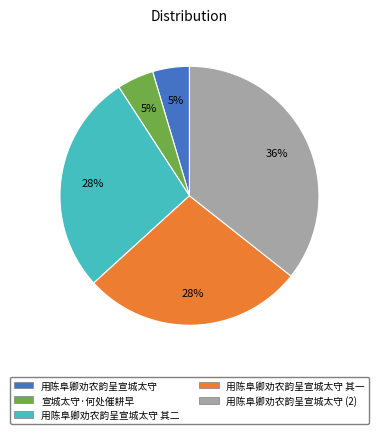

To the nearest percent, what is the average slice percentage?

20%